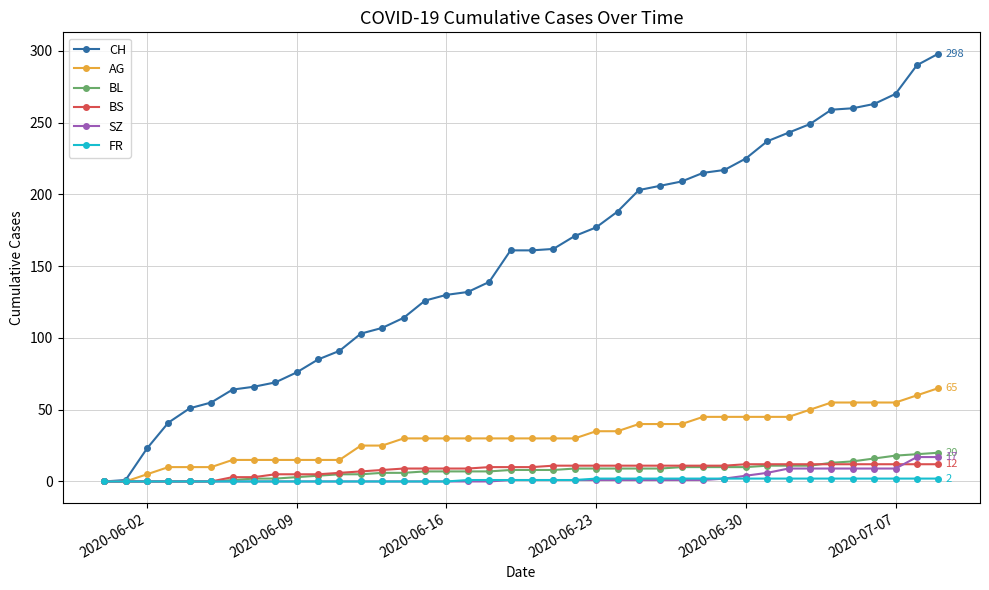

What is the highest value of the BL series?

20